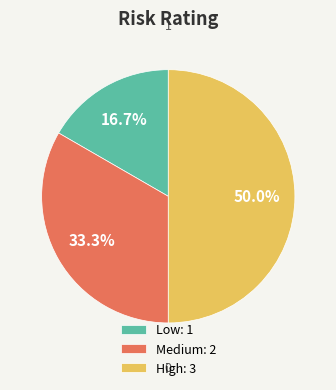

Which slice is the smallest?

Low